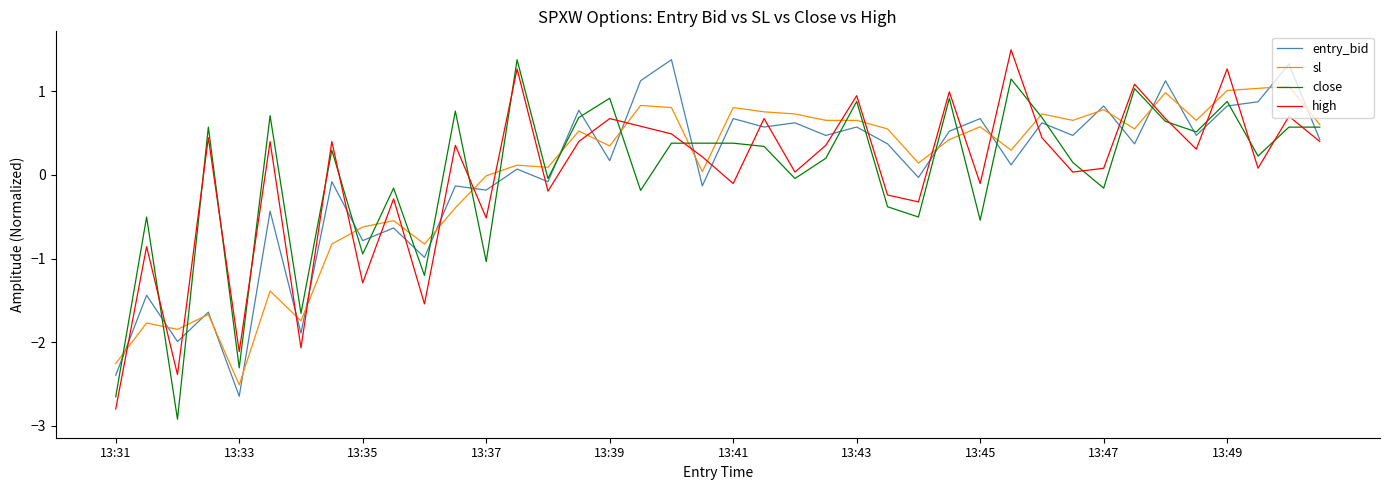

What is the greatest value displayed?

1.5